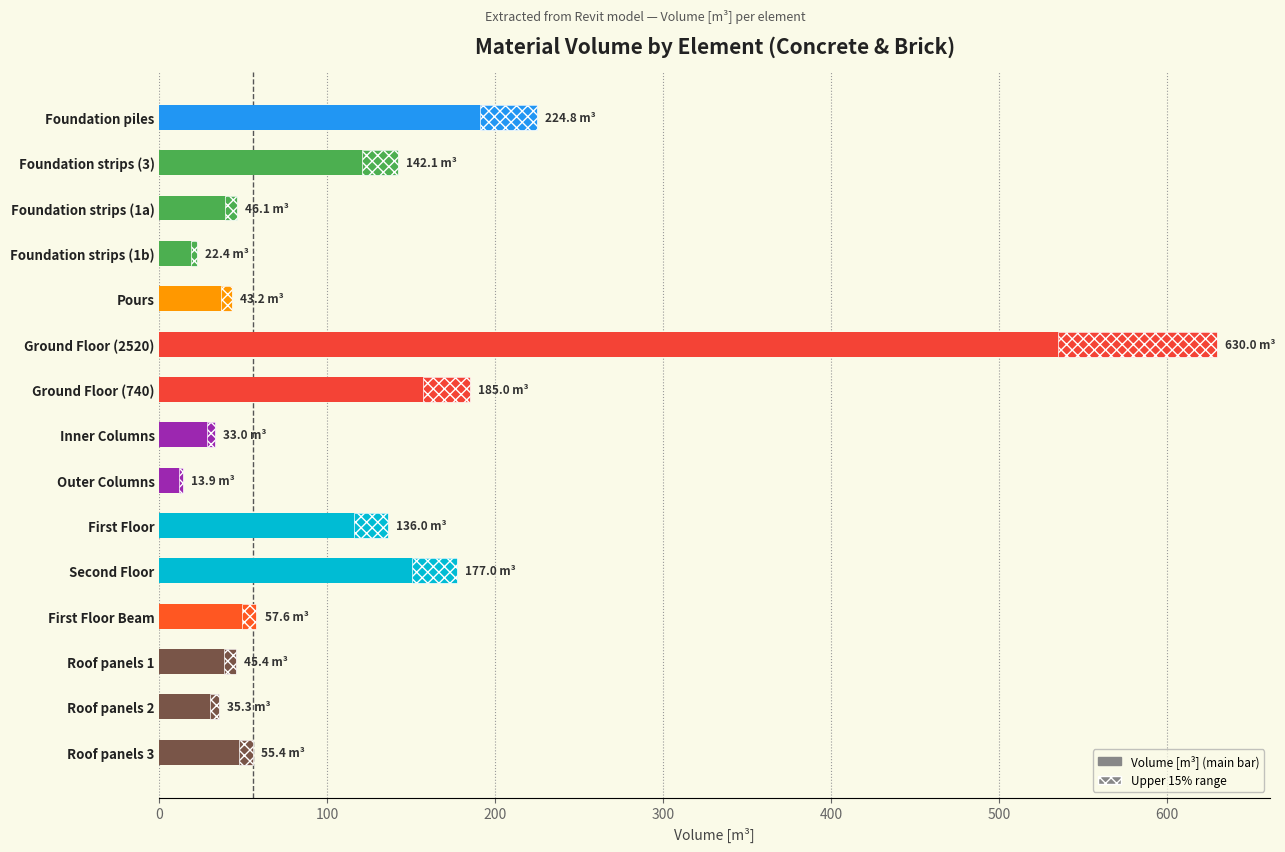

Are the bars horizontal?

Yes